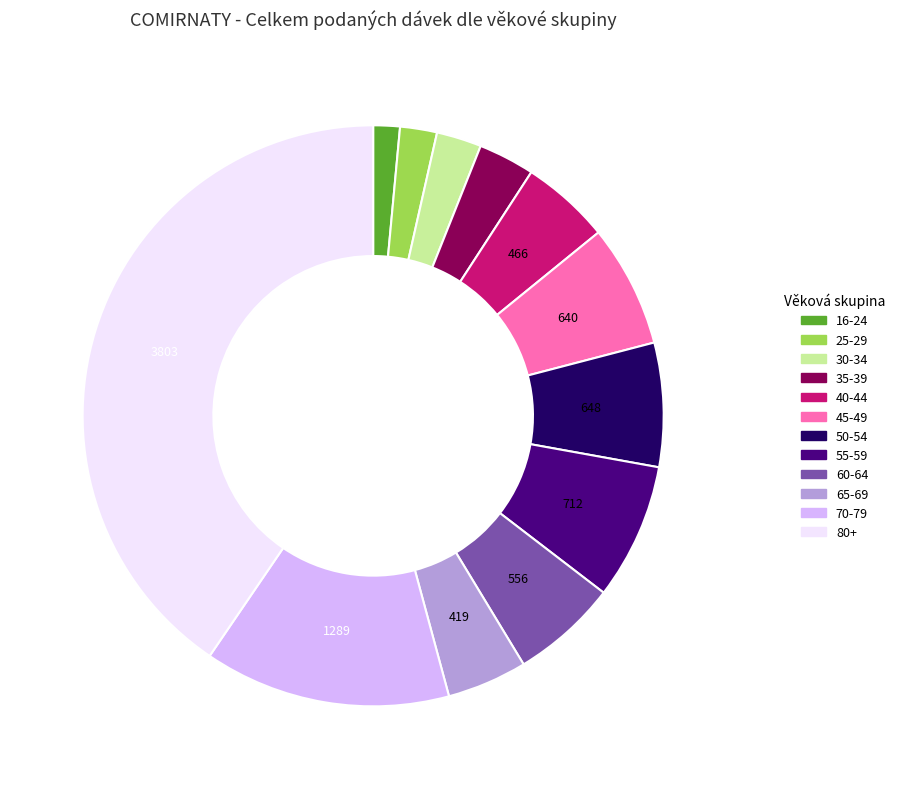

Does any single category account for the majority?

No